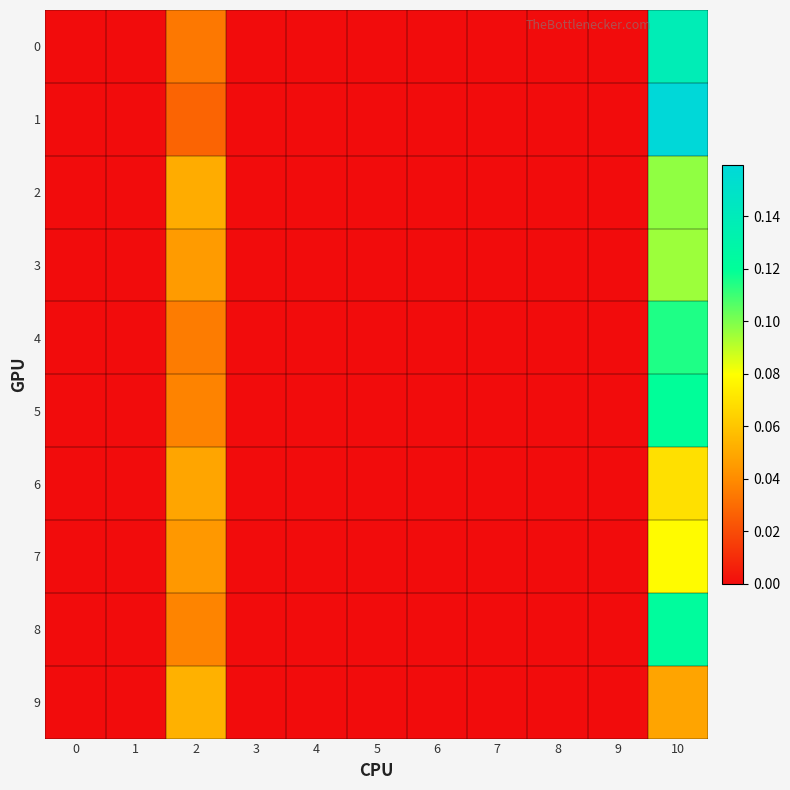

Reading left to right, extract all data points from this chart.

0: 0=0.0	1=0.0	2=0.0	3=0.0	4=0.0	5=0.0	6=0.0	7=0.0	8=0.0	9=0.0	10=0.1
1: 0=0.0	1=0.0	2=0.0	3=0.0	4=0.0	5=0.0	6=0.0	7=0.0	8=0.0	9=0.0	10=0.2
2: 0=0.0	1=0.0	2=0.1	3=0.0	4=0.0	5=0.0	6=0.0	7=0.0	8=0.0	9=0.0	10=0.1
3: 0=0.0	1=0.0	2=0.0	3=0.0	4=0.0	5=0.0	6=0.0	7=0.0	8=0.0	9=0.0	10=0.1
4: 0=0.0	1=0.0	2=0.0	3=0.0	4=0.0	5=0.0	6=0.0	7=0.0	8=0.0	9=0.0	10=0.1
5: 0=0.0	1=0.0	2=0.0	3=0.0	4=0.0	5=0.0	6=0.0	7=0.0	8=0.0	9=0.0	10=0.1
6: 0=0.0	1=0.0	2=0.0	3=0.0	4=0.0	5=0.0	6=0.0	7=0.0	8=0.0	9=0.0	10=0.1
7: 0=0.0	1=0.0	2=0.0	3=0.0	4=0.0	5=0.0	6=0.0	7=0.0	8=0.0	9=0.0	10=0.1
8: 0=0.0	1=0.0	2=0.0	3=0.0	4=0.0	5=0.0	6=0.0	7=0.0	8=0.0	9=0.0	10=0.1
9: 0=0.0	1=0.0	2=0.1	3=0.0	4=0.0	5=0.0	6=0.0	7=0.0	8=0.0	9=0.0	10=0.0